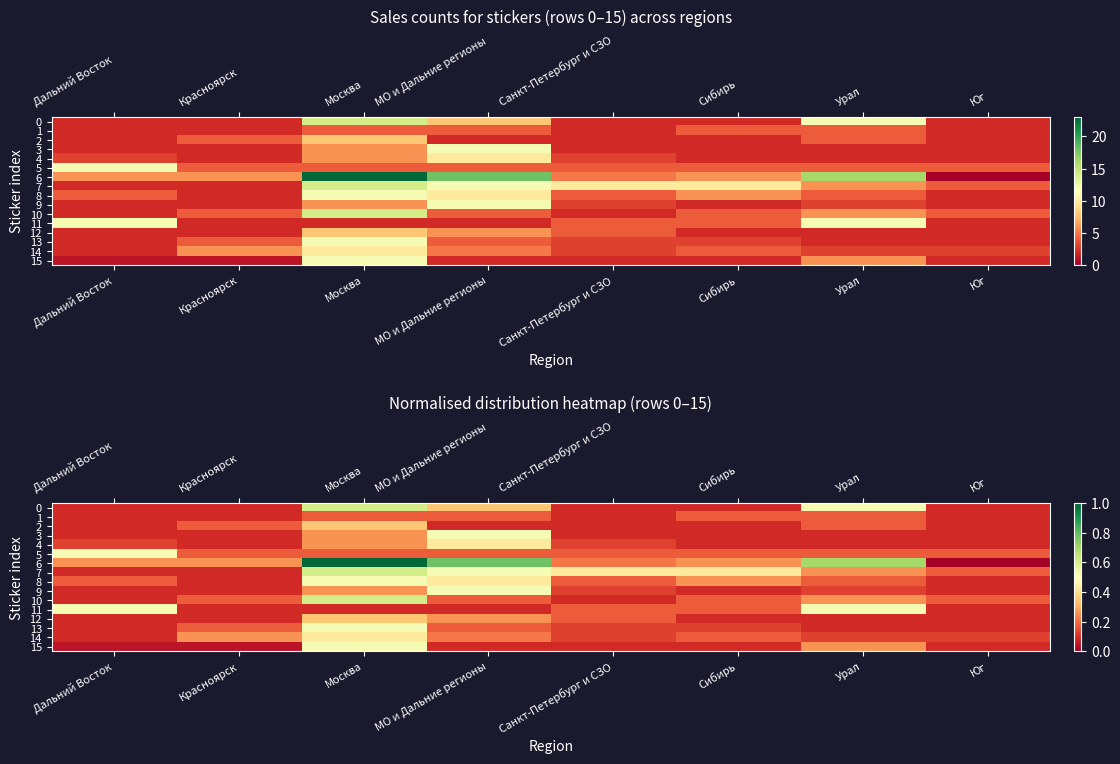

What is the highest value of the 2 series?

0.3